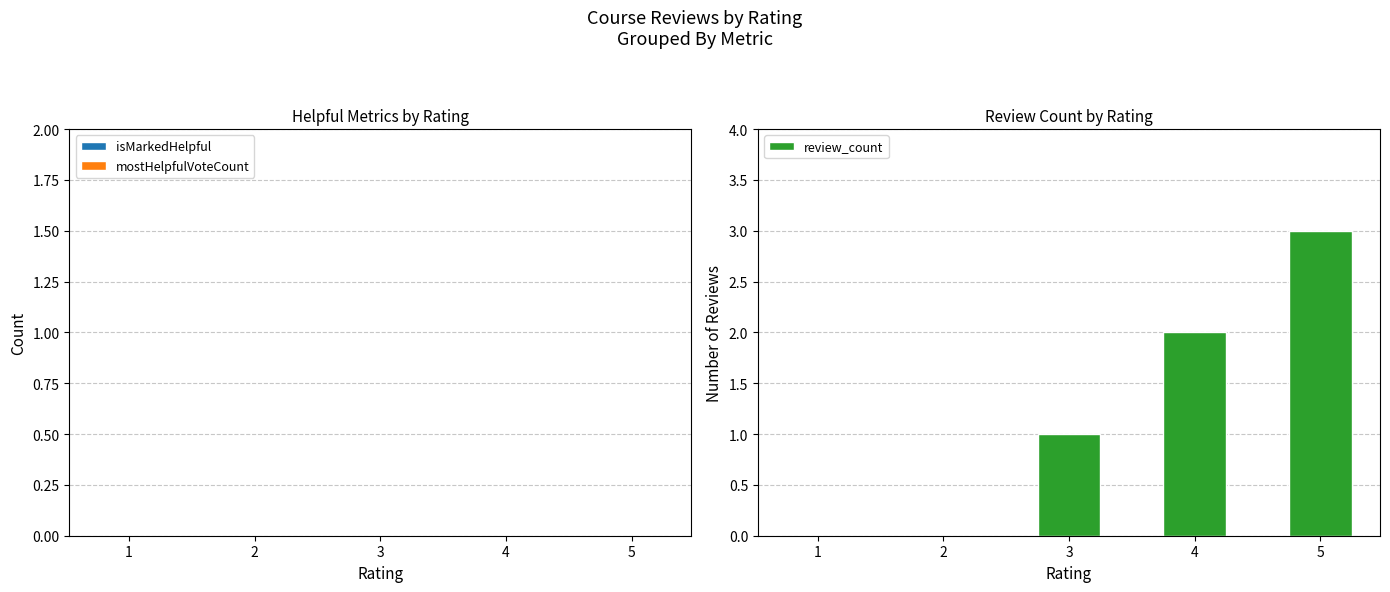

What is the greatest value displayed?

3